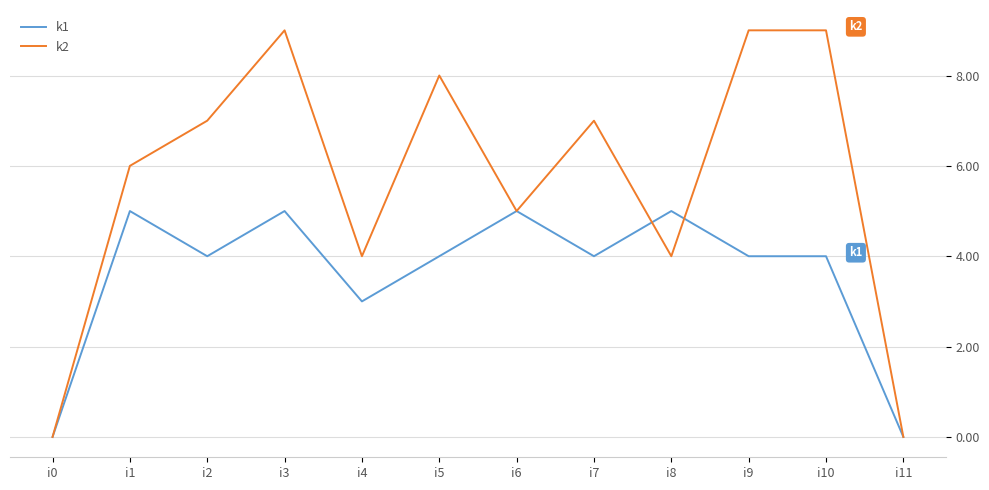

What is the greatest value displayed?

9